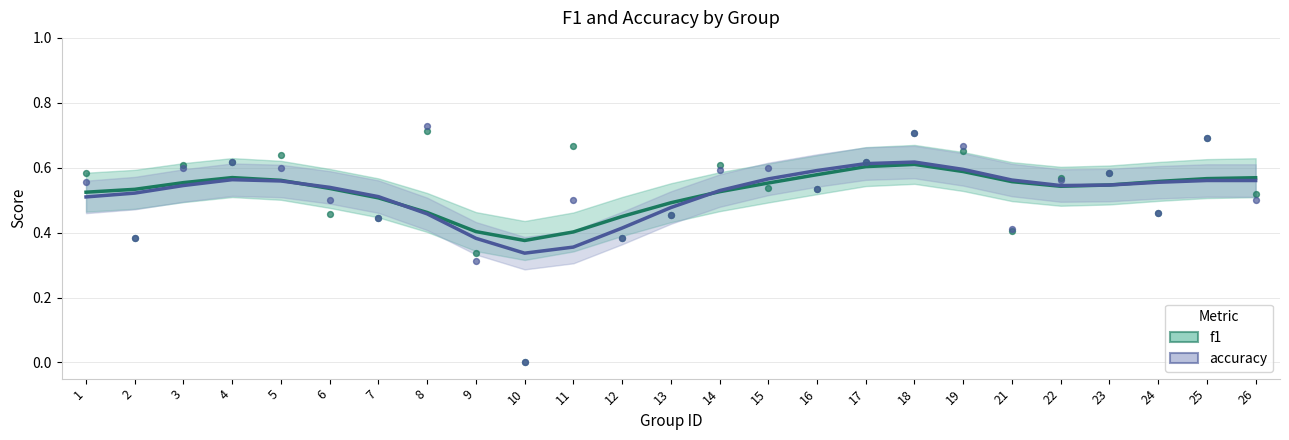

At which category is the sum across all series the highest?

18